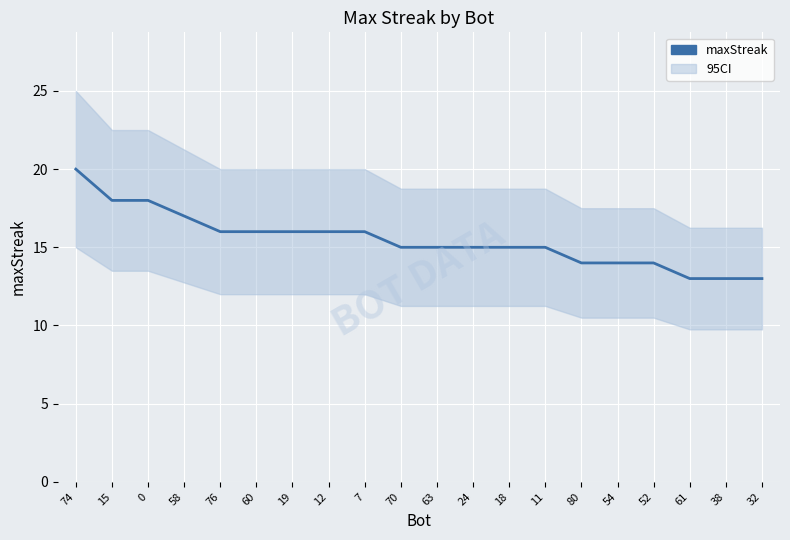

What is the label of the 2nd point from the right?

38